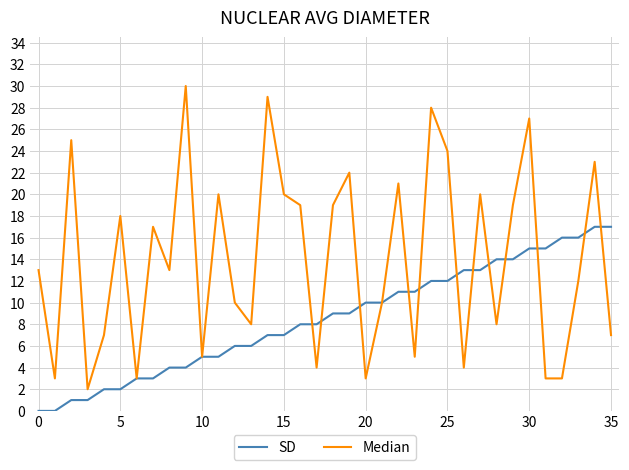

What is the maximum value for SD?

17